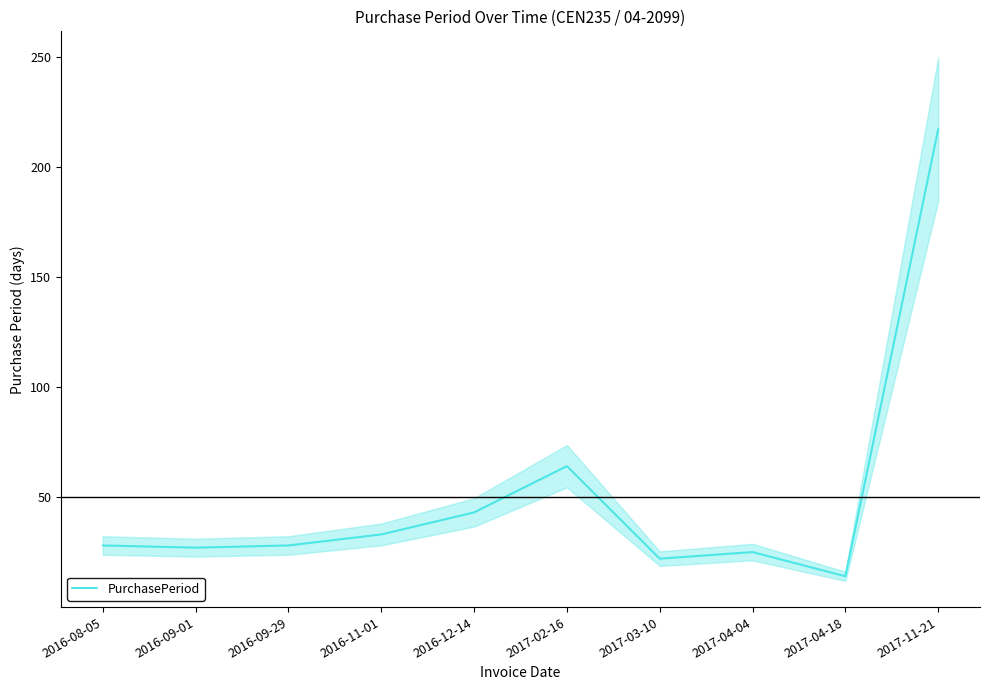

Approximately how many times larger is the value at 2016-08-05 compared to 2017-03-10?

1.3